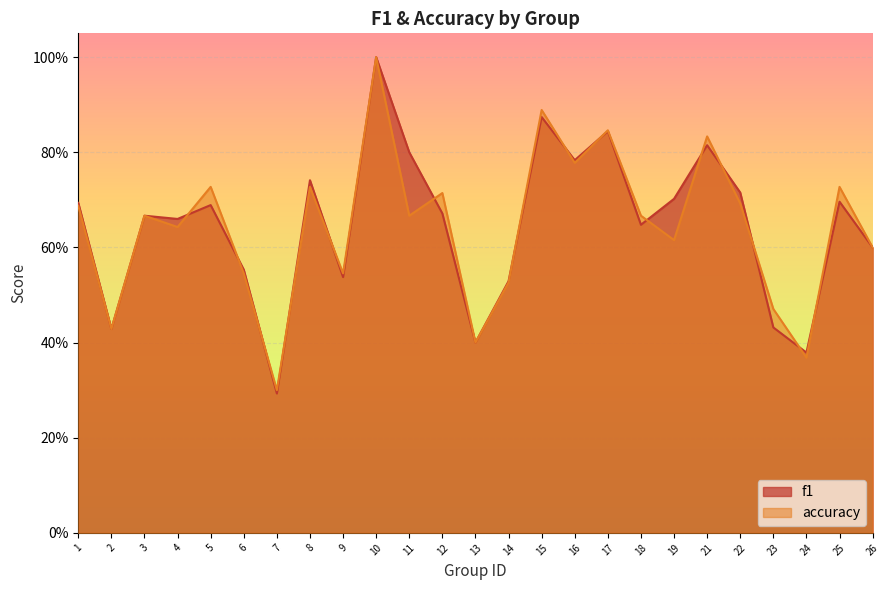

Which series ends up on top after the final intersection of accuracy and f1?

accuracy